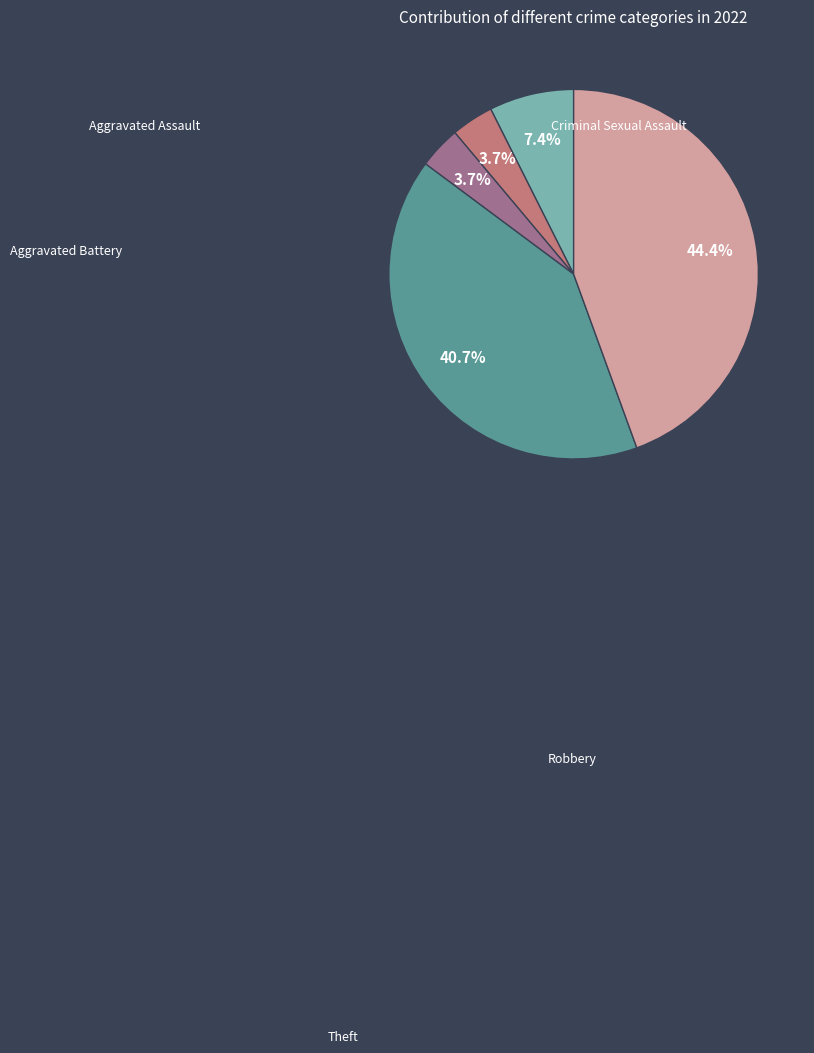

Count the number of slices in the pie.

5